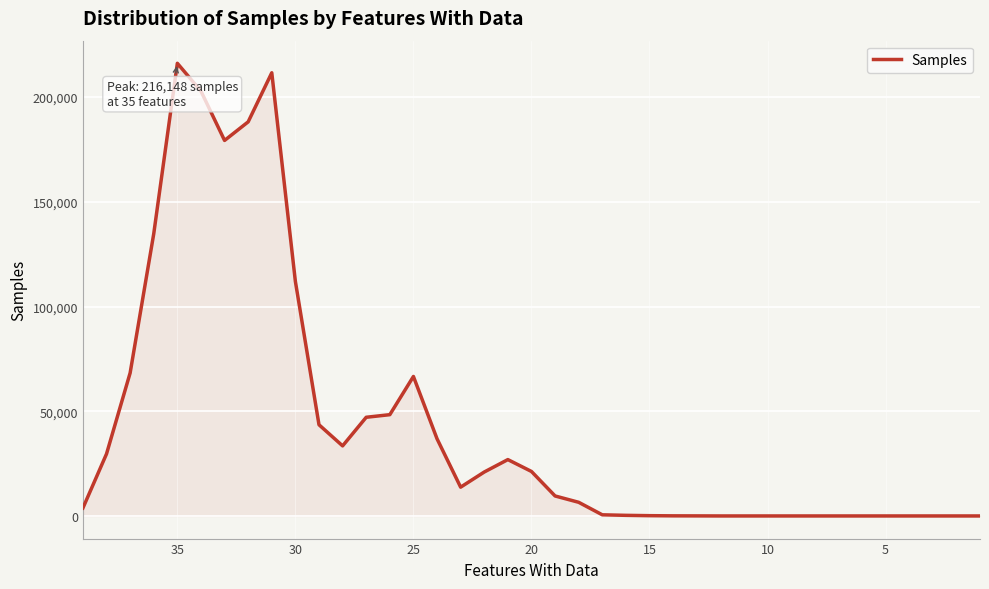

The chart shows a value of 19632 at 12. True or false?

False